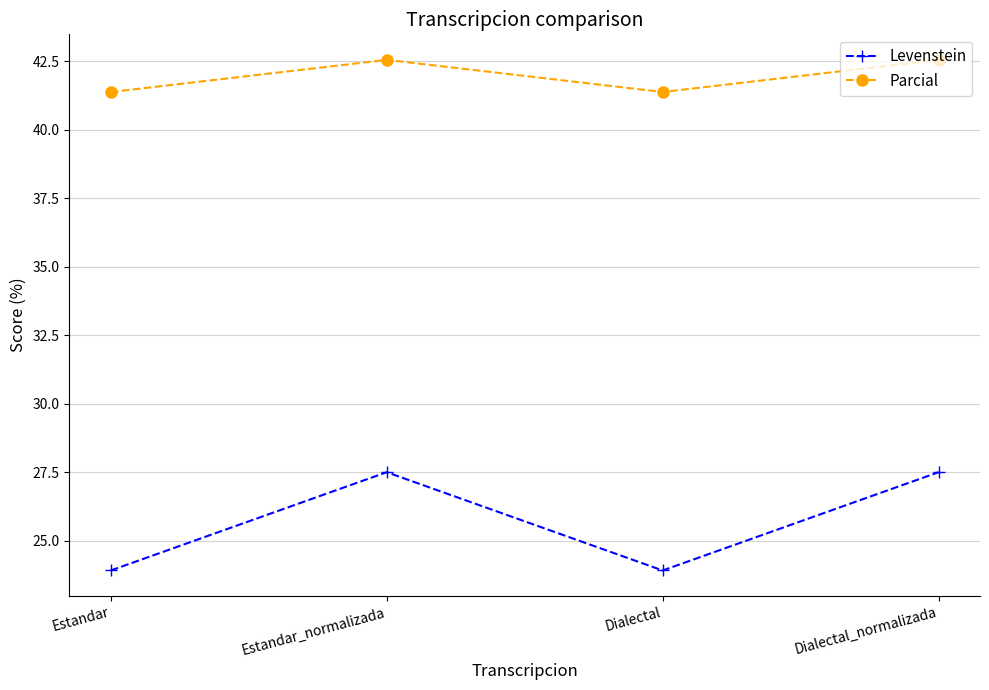

What is the total value across all series at Dialectal?

65.3